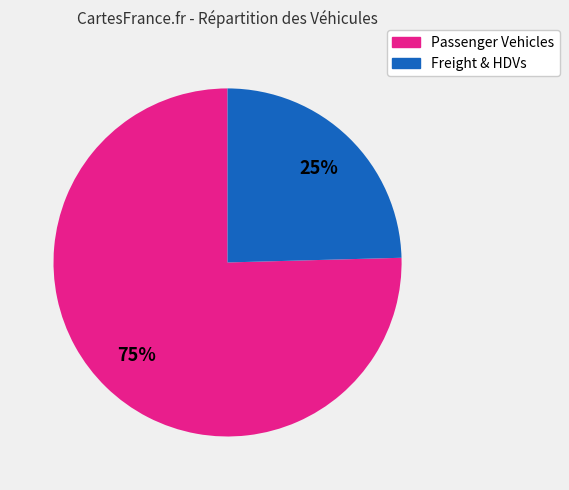

To the nearest percent, what is the average slice percentage?

50%